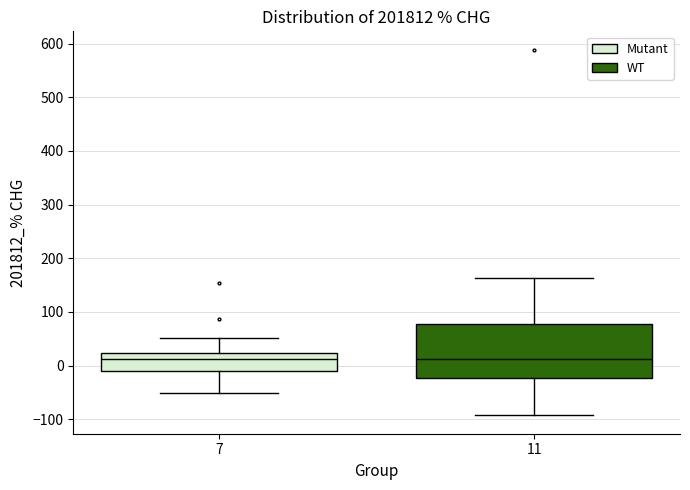

Comparing the boxes themselves (not the whiskers), which one is the tallest?

11